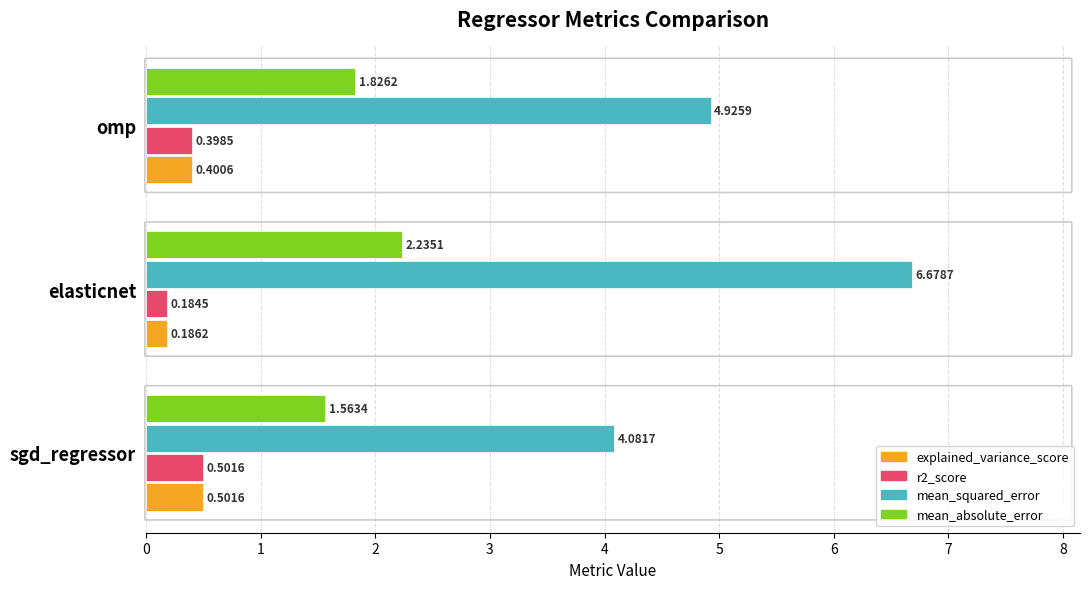

List the labels in order of explained_variance_score value, largest first.

sgd_regressor, omp, elasticnet